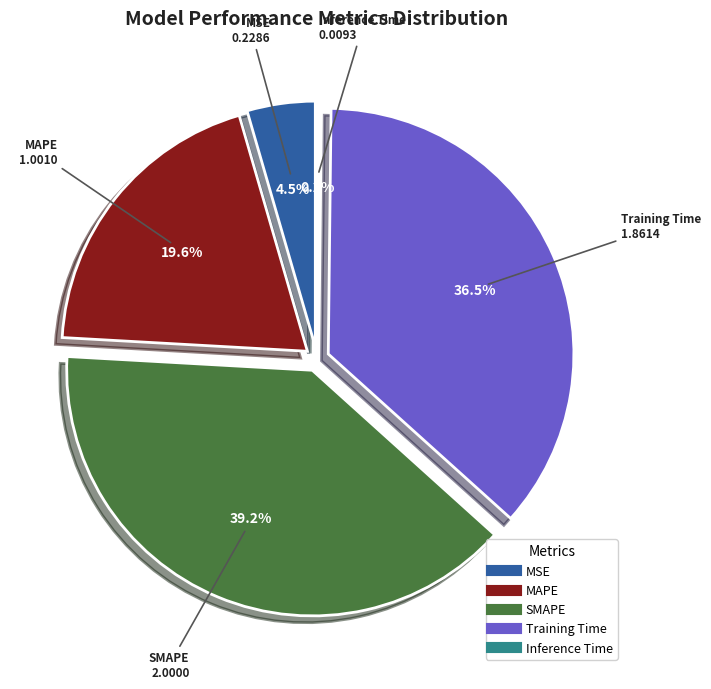

Is the sum of MSE and Inference Time greater than half?

No